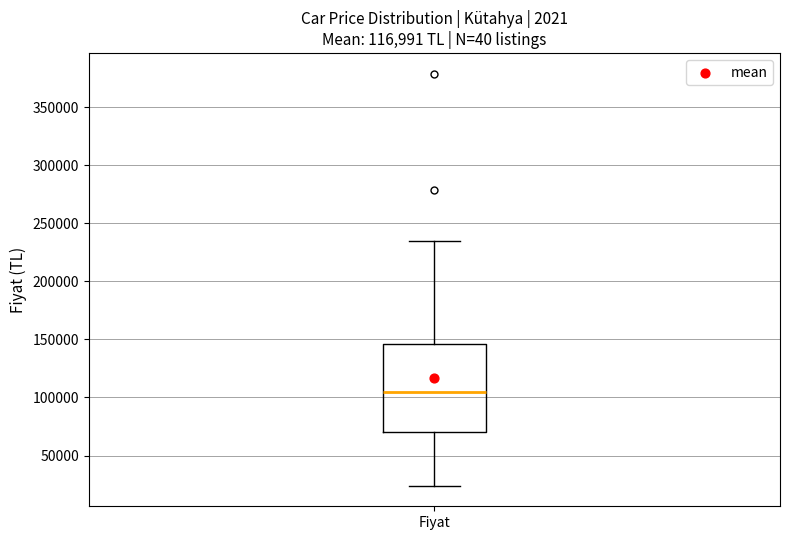

Where is the lower edge of the box for Fiyat on the y-axis? The values are not printed on the chart, so give them approximately, as read against the axis.

70000